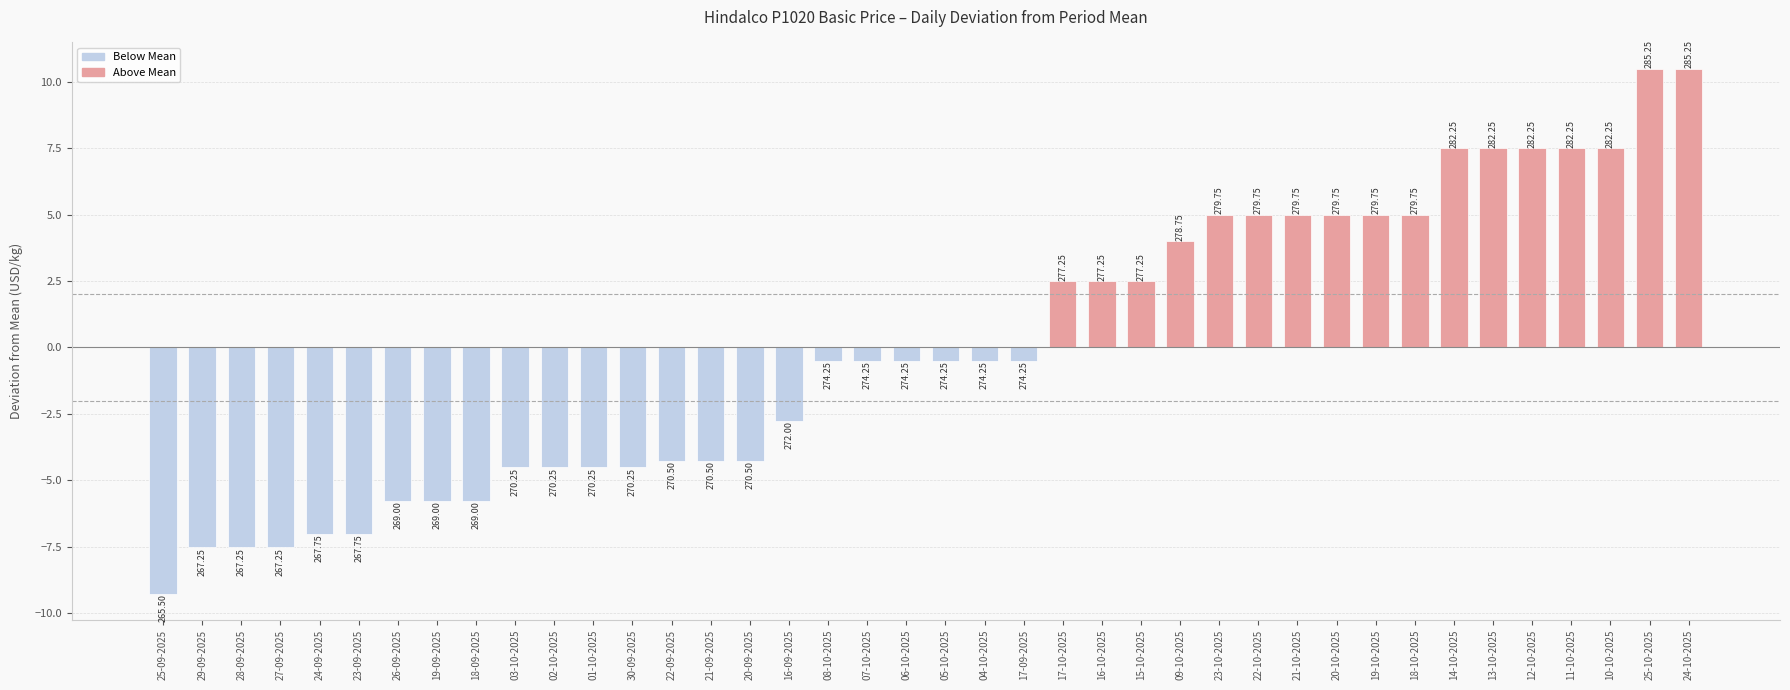

True or false: the data shows 11.7 at 12-10-2025.

False